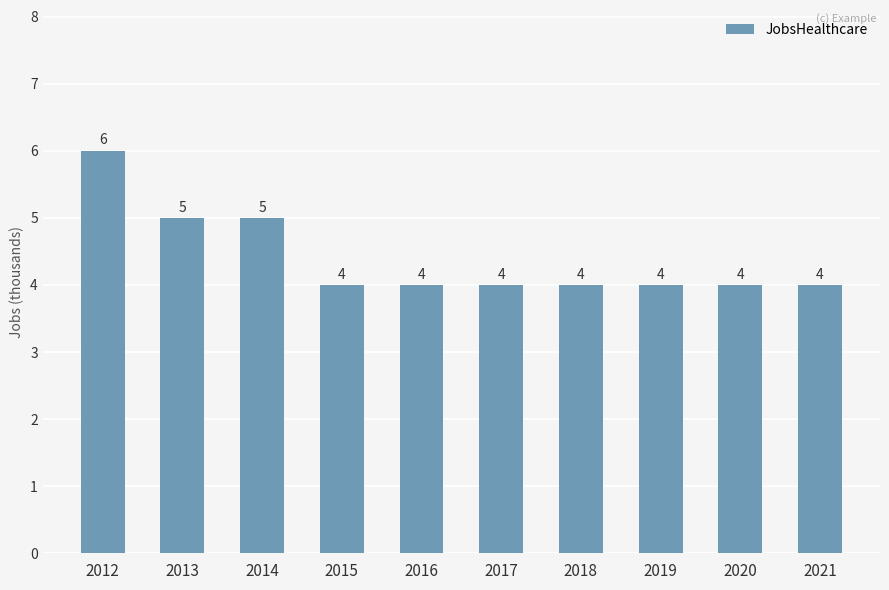

The value at 2020 is 3. True or false?

False